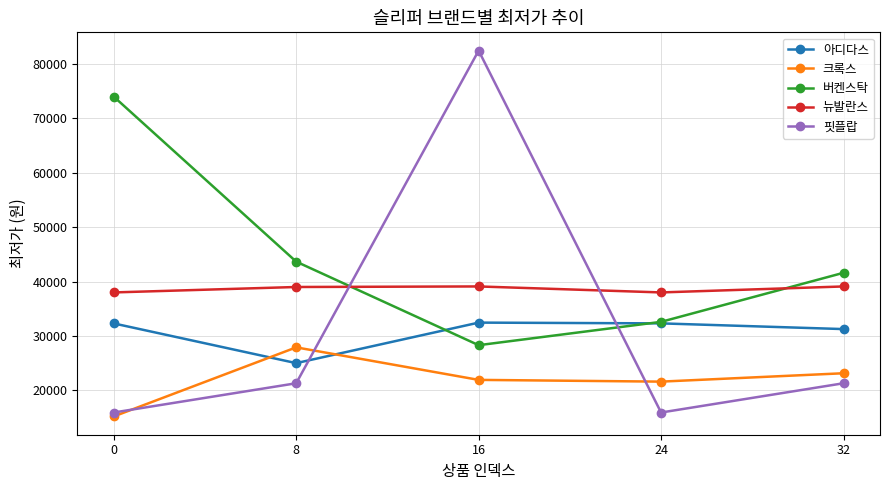

What is the value of the 아디다스 point at the 1st from the left?

32300